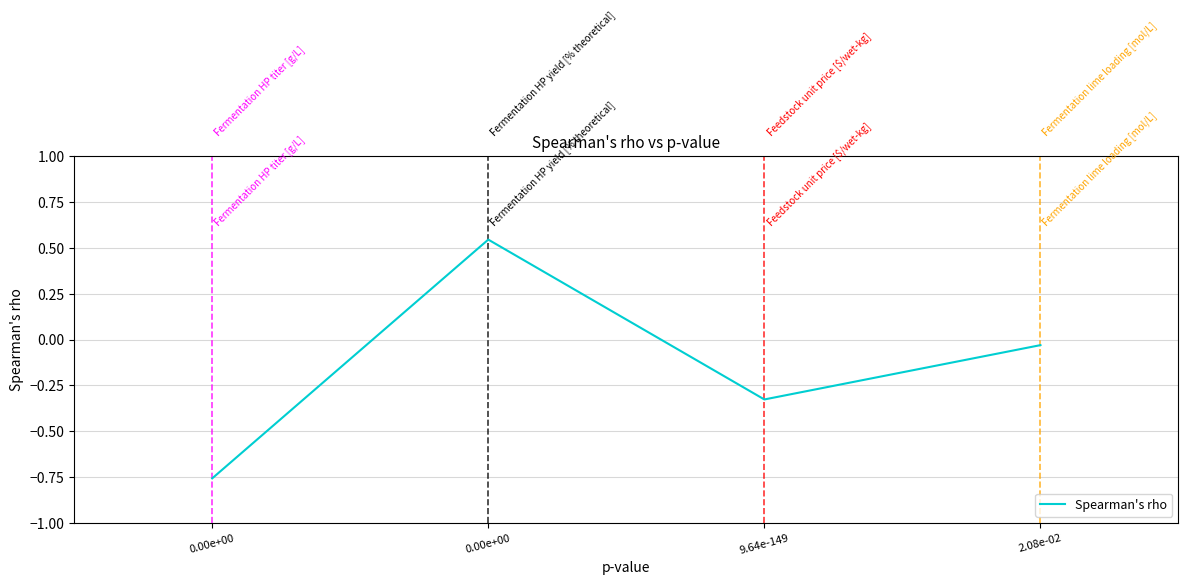

Does the chart display data point markers on the line(s)?

No